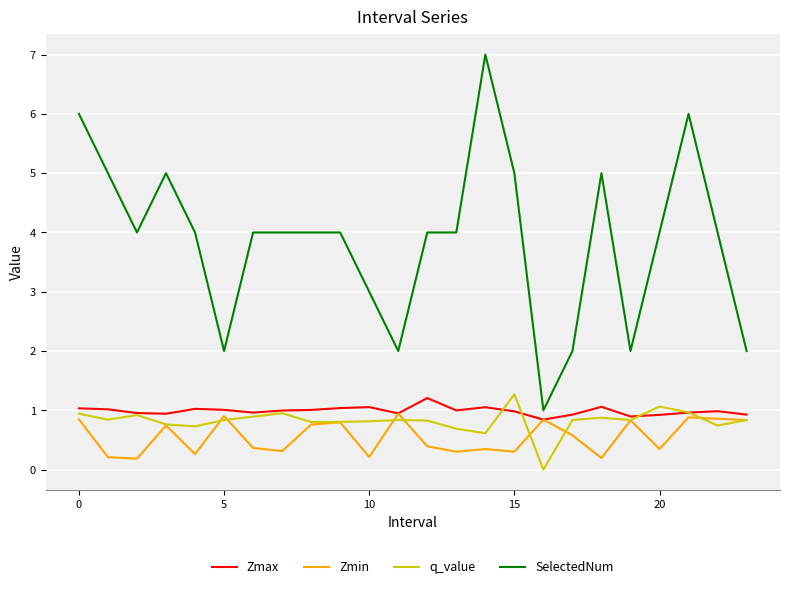

Which series has the widest spread of values?

SelectedNum